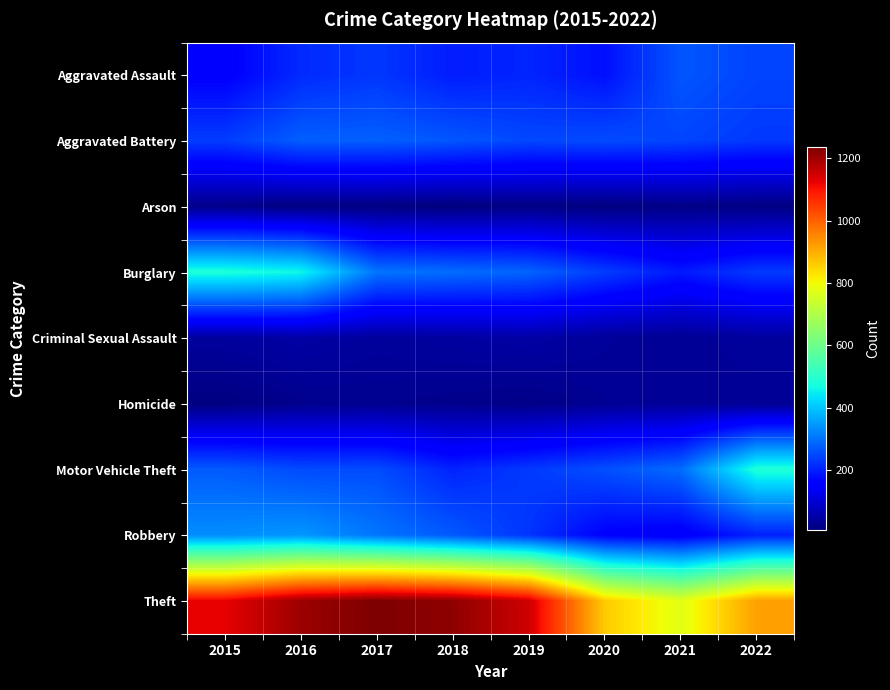

Rank the series at 2016 from highest to lowest value.

Theft, Burglary, Robbery, Aggravated Battery, Motor Vehicle Theft, Aggravated Assault, Criminal Sexual Assault, Homicide, Arson